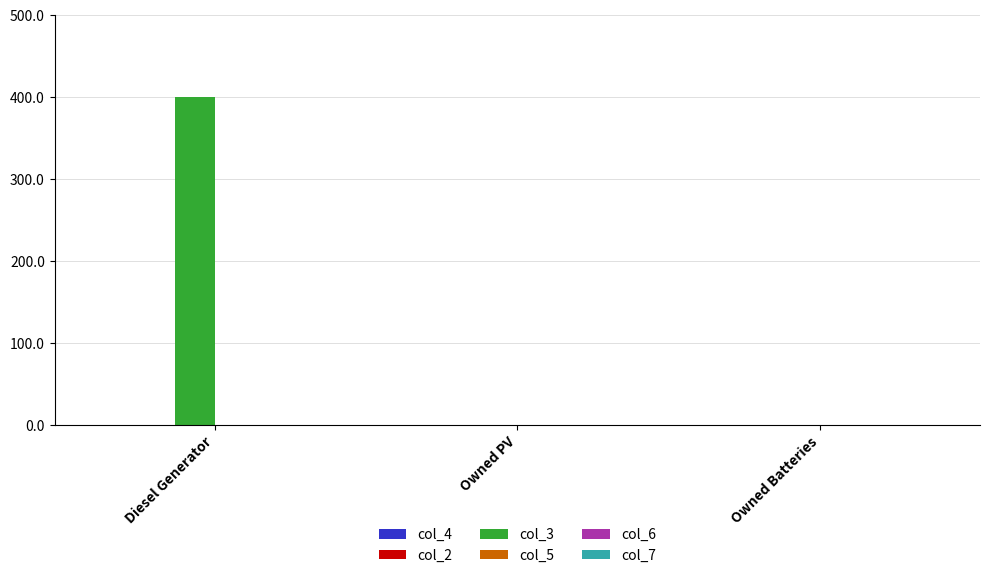

What is the change in value from Diesel Generator to Owned PV?

-400